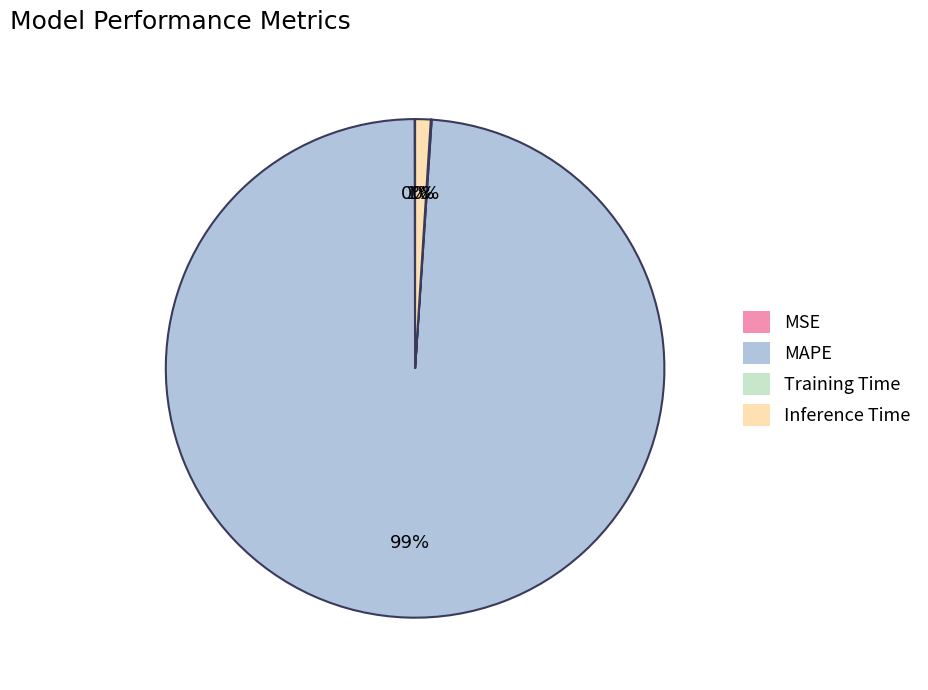

To the nearest percent, what is the average slice percentage?

25%